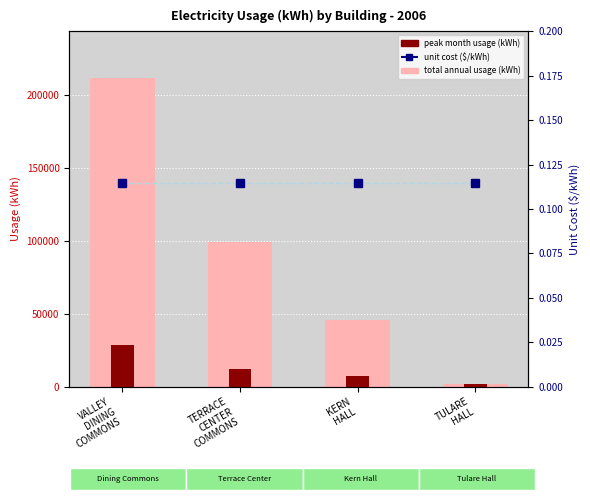

What is the approximate value of unit cost ($/kWh) at KERN
HALL?

0.1